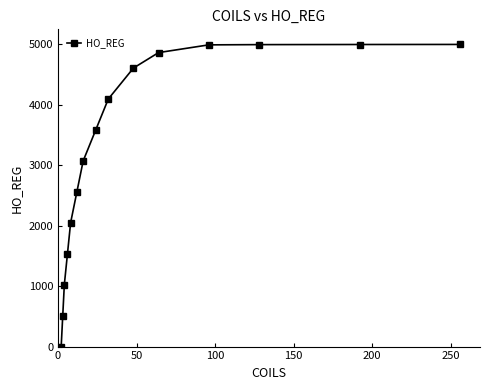

What is the sum of all values?

47889